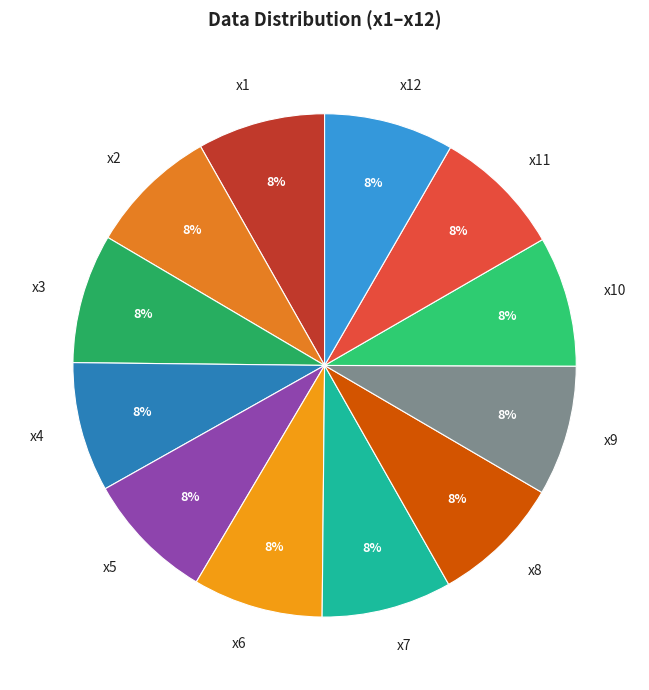

To the nearest percent, what is the combined percentage of x3 and x5?

17%